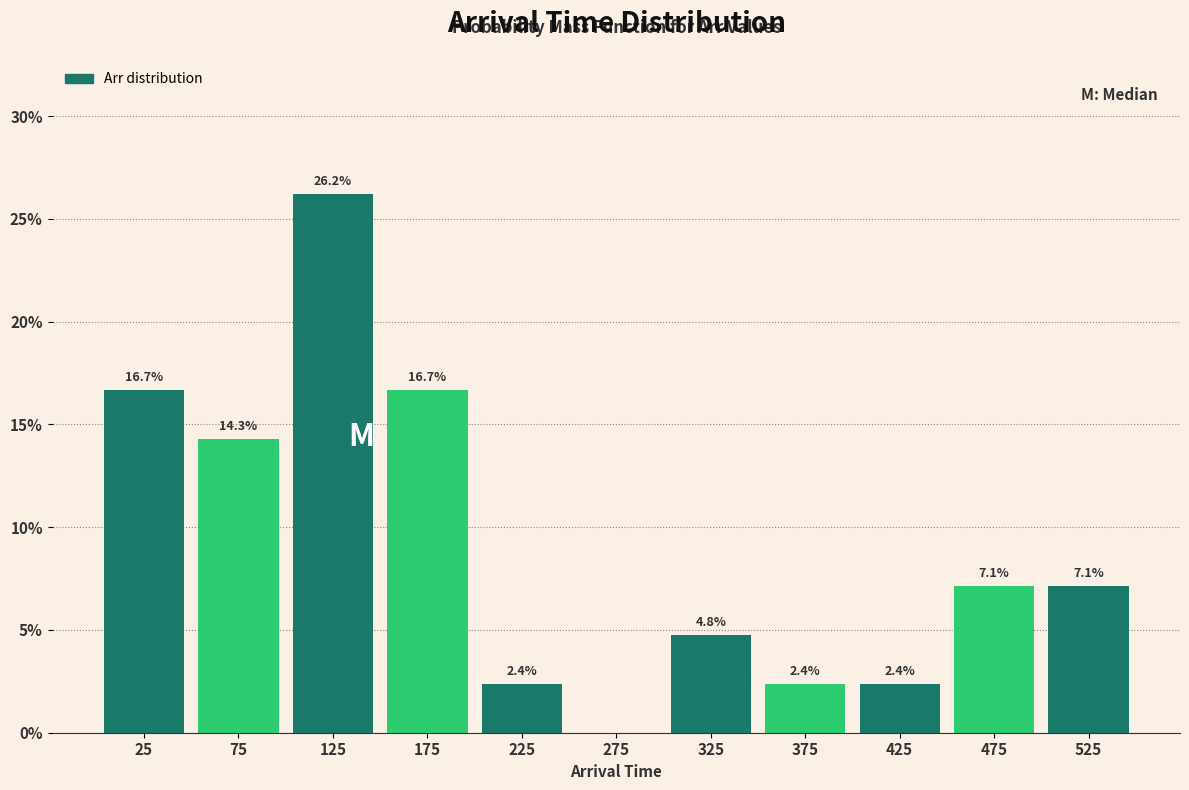

Over which range of the x-axis is the bar tallest?

100 to 150